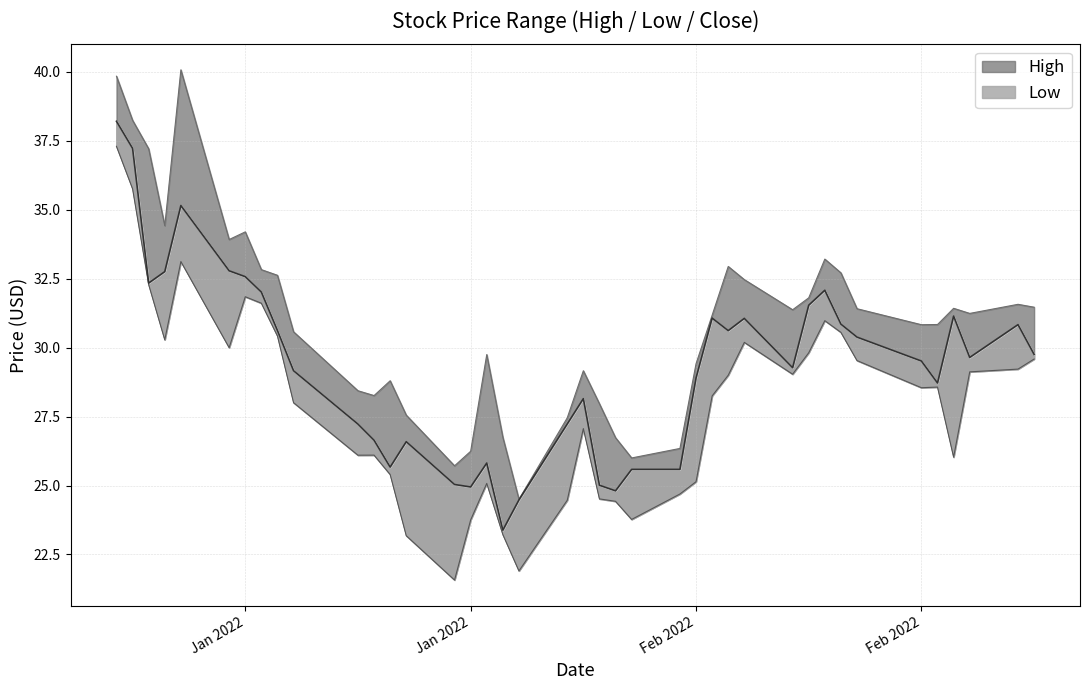

What is the maximum value for High?

40.1